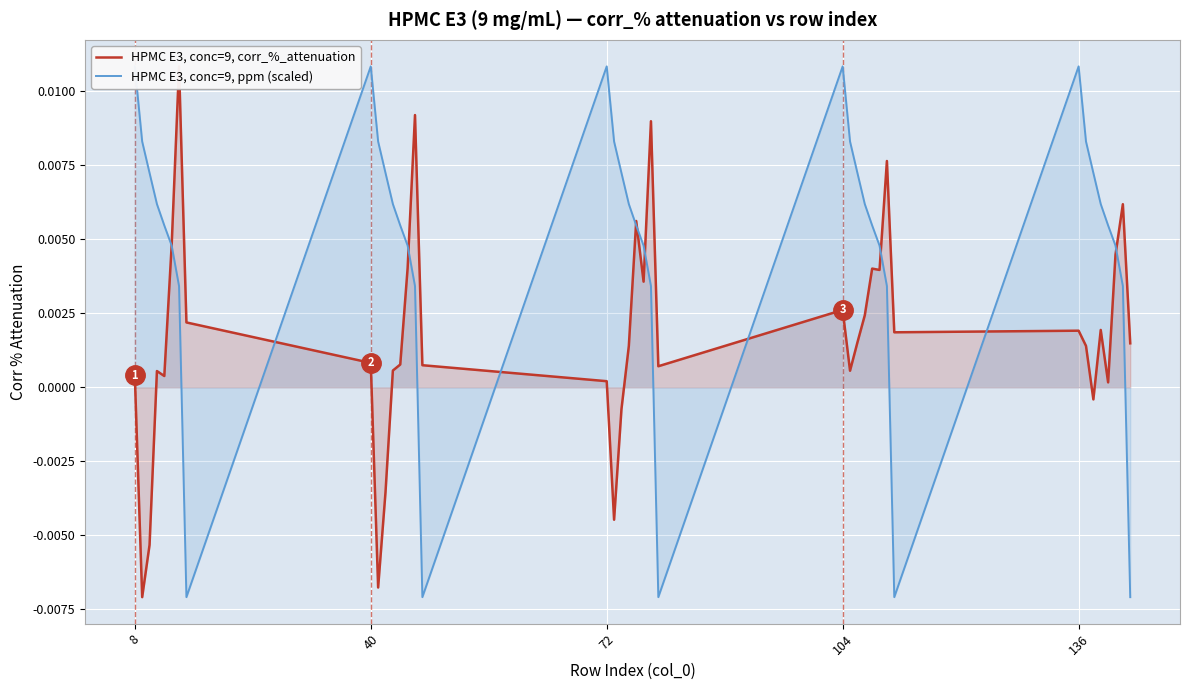

How many interior local valleys does the HPMC E3, conc=9, corr_%_attenuation series have?

11